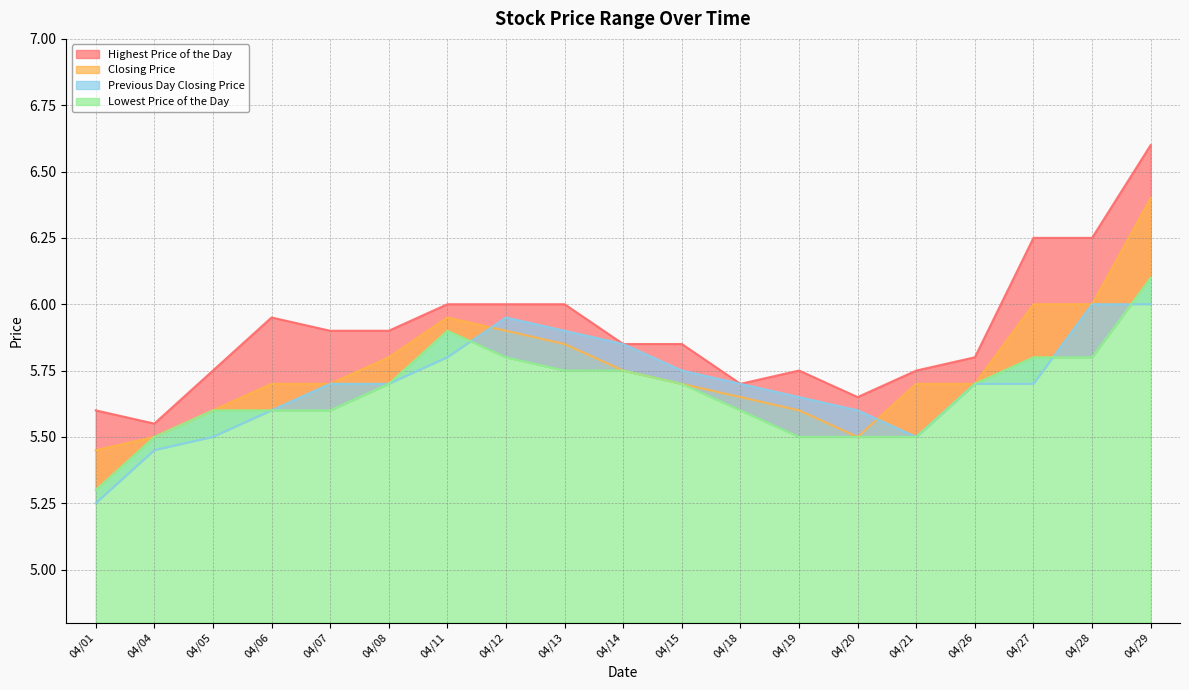

What is the maximum value for Lowest Price of the Day?

6.1